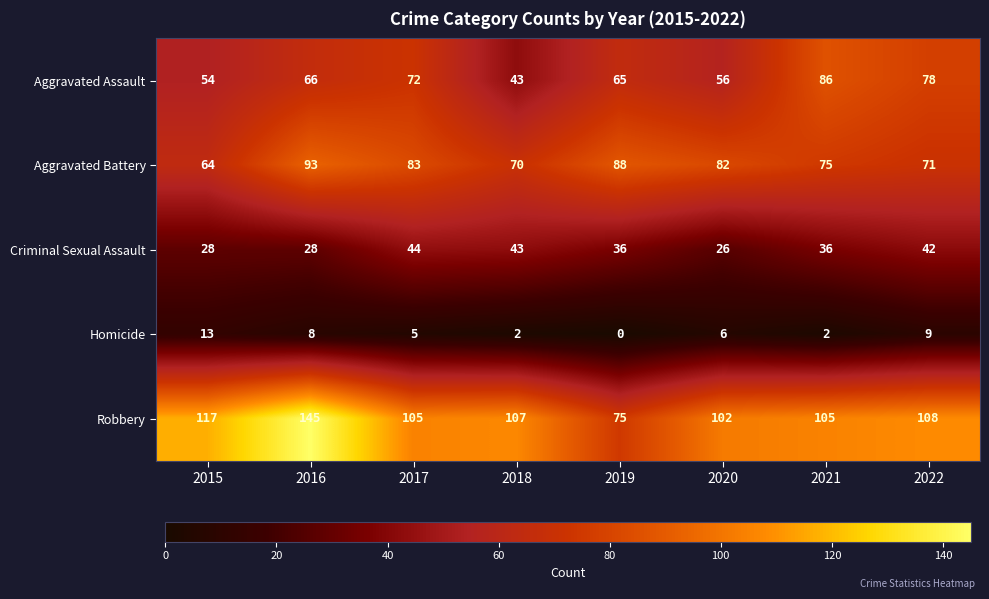

What is the sum of all Aggravated Battery values?

626